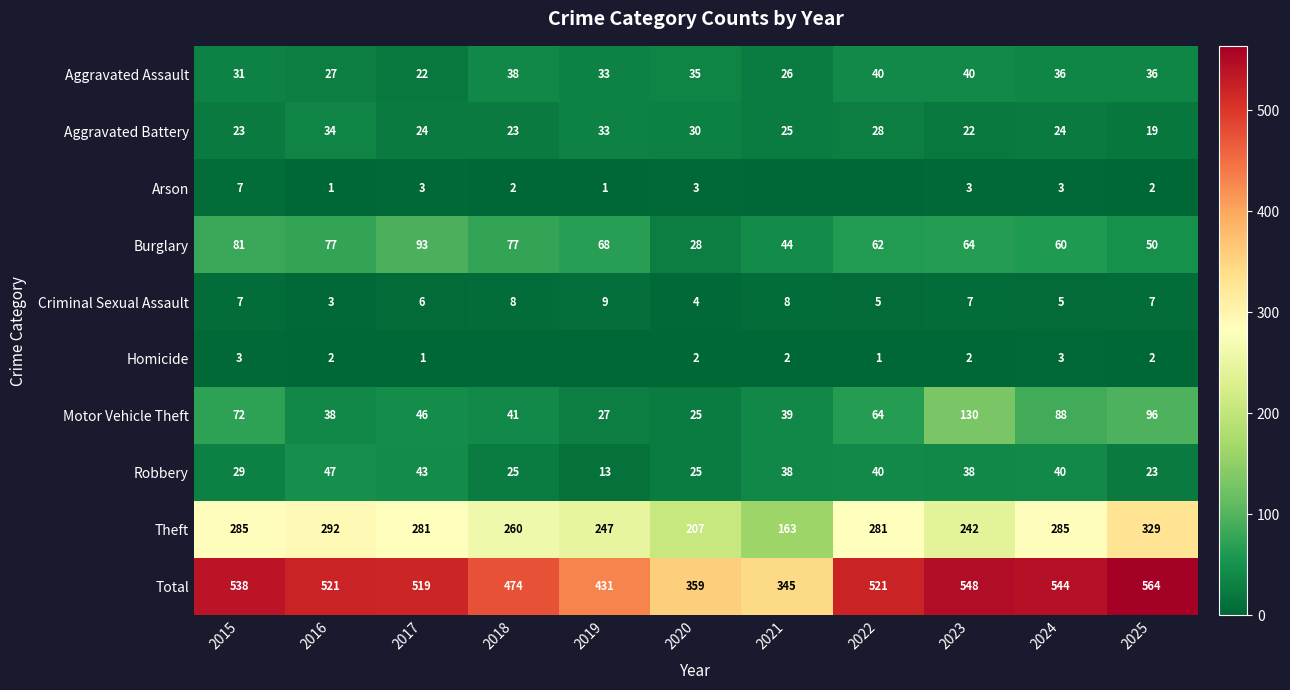

What is the difference between the second highest and minimum values in the Criminal Sexual Assault series?

5